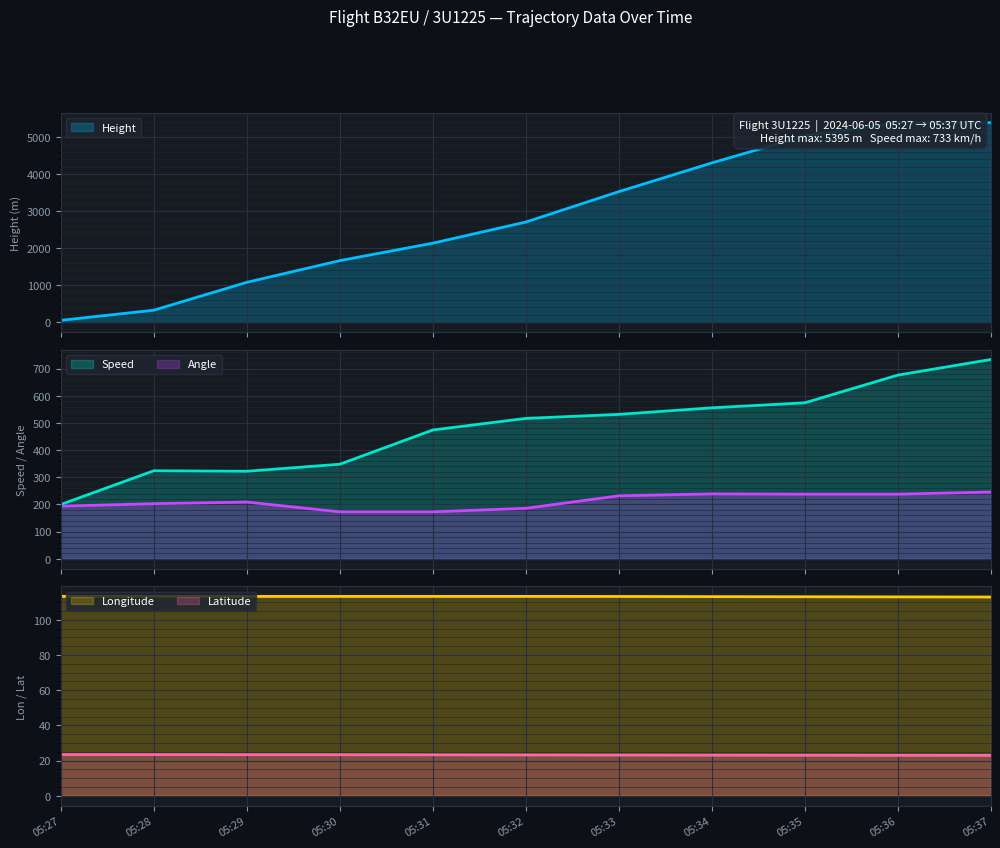

What is the difference between the second highest and minimum values in the Angle series?

66.0